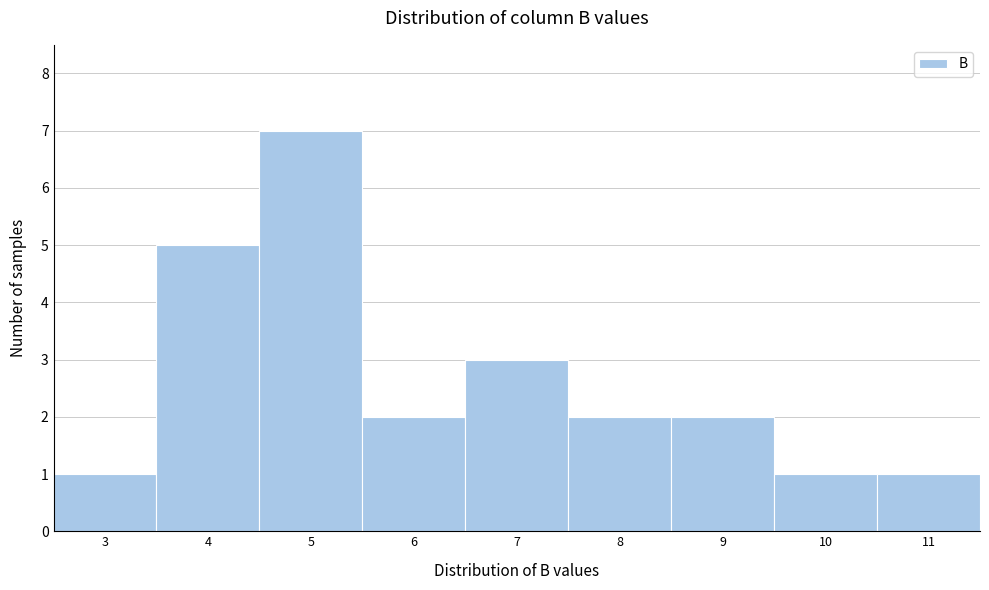

Reading right to left, extract all data points from this chart.

1	1	2	2	3	2	7	5	1